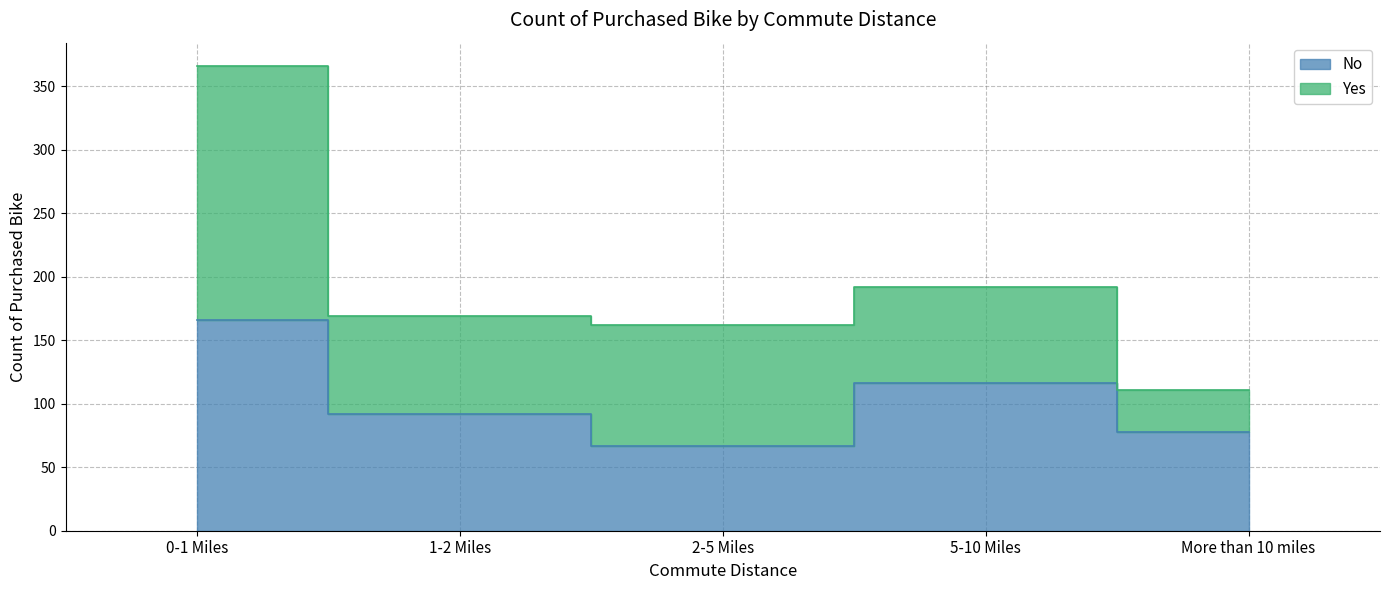

Count the values in the range 78 to 116.

3